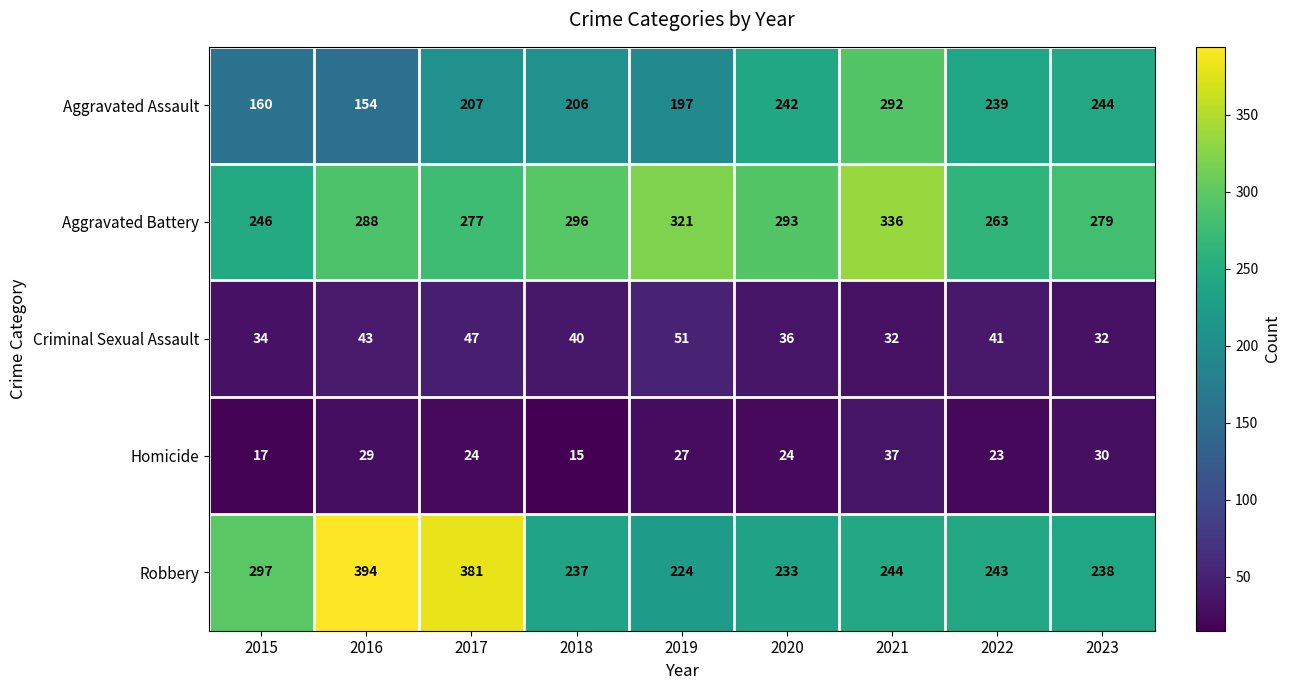

At which category is the sum across all series the highest?

2021